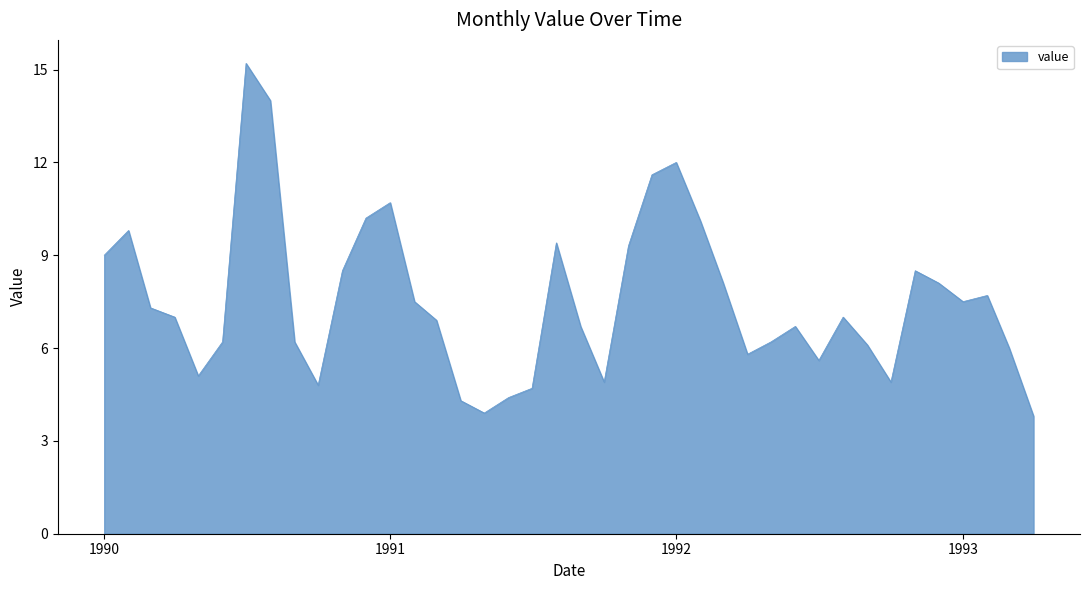

What is the difference between the maximum and minimum values?

11.4